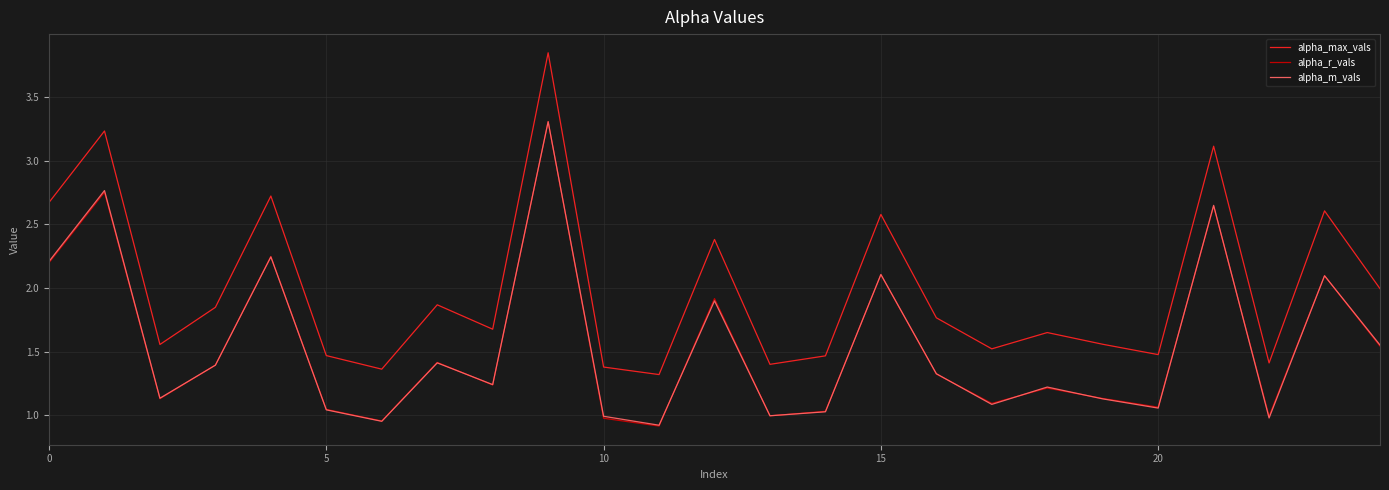

How many series are shown in this chart?

3